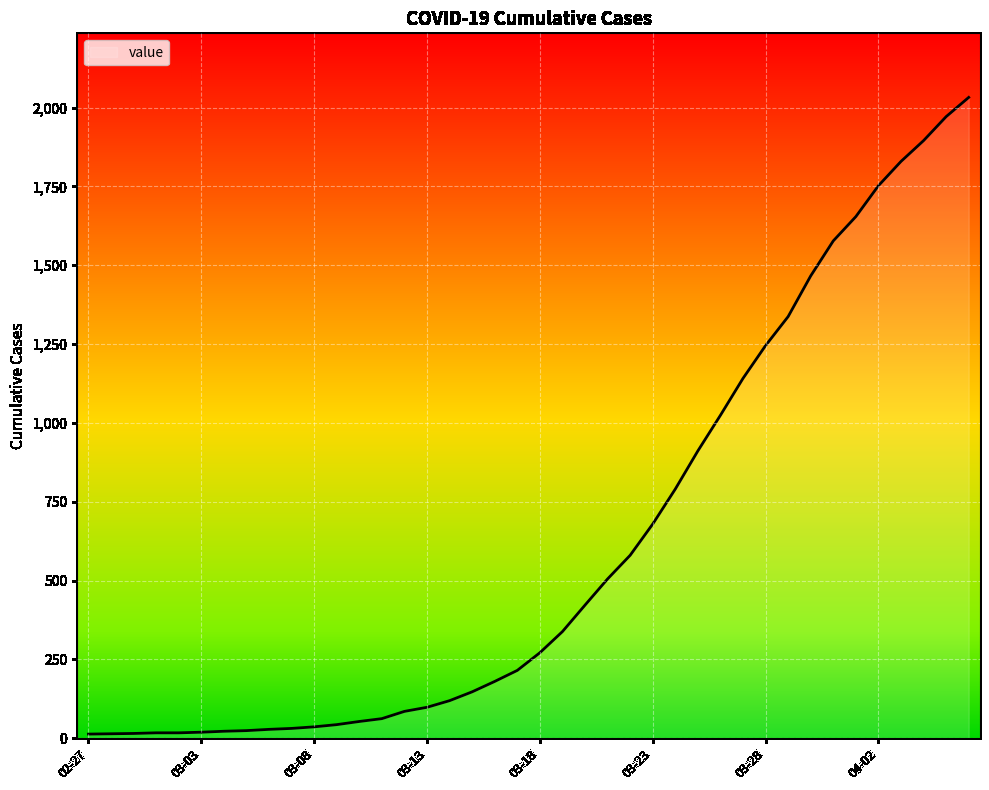

Count the number of categories in the chart.

40